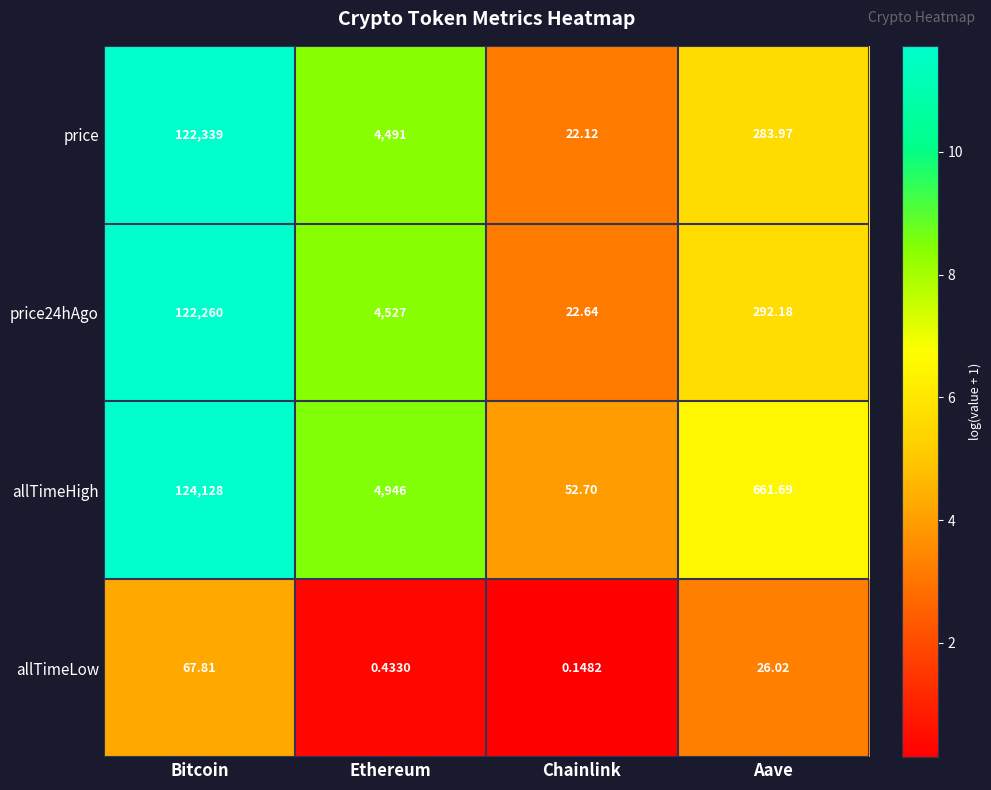

Between Bitcoin and Chainlink, which series saw the biggest shift?

allTimeHigh